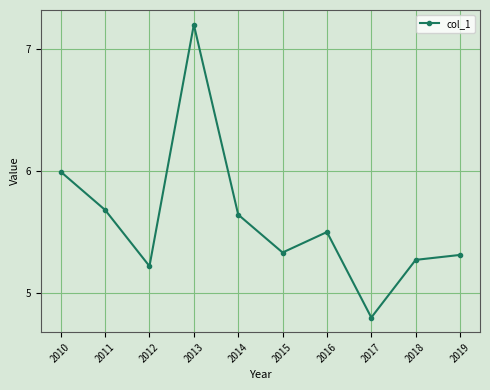

What is the change in value from 2010 to 2016?

-0.5